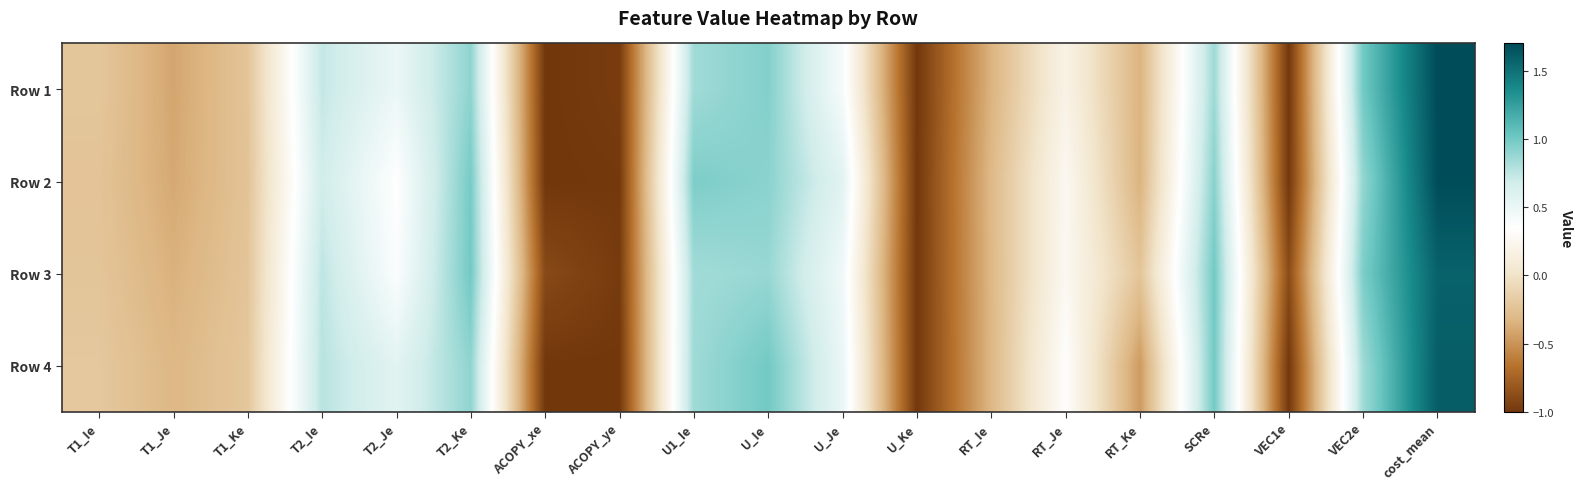

Which label corresponds to the smallest value in the chart?

ACOPY_xe